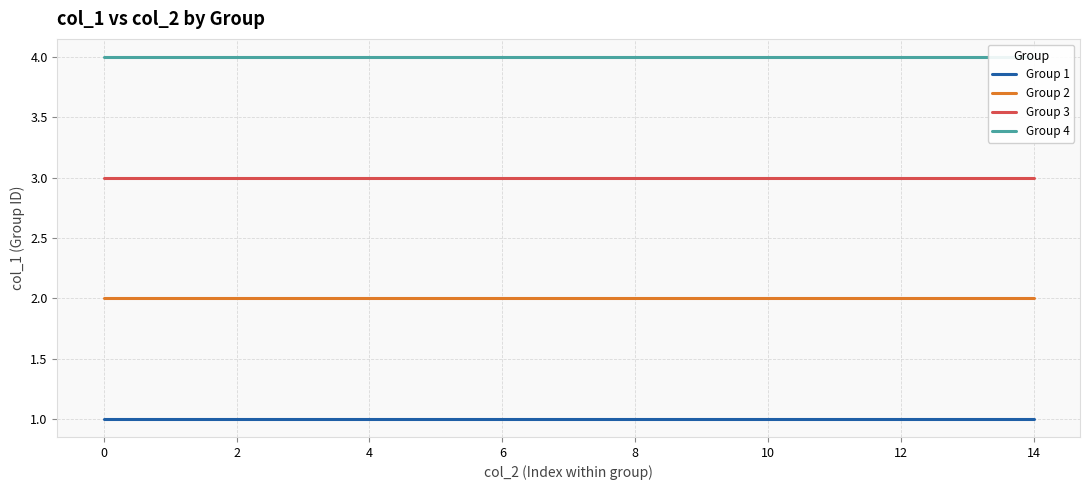

Is it true that Group 1 equals 1 at 12?

True